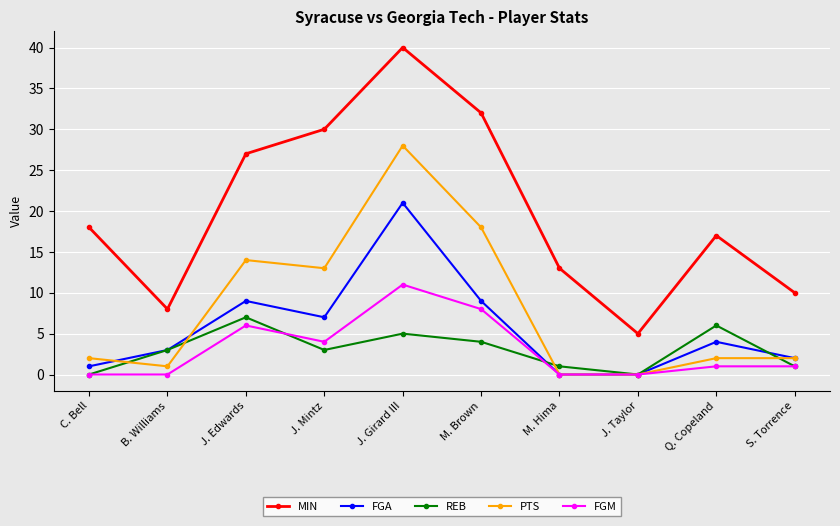

Which category has the highest value in the PTS series?

J. Girard III